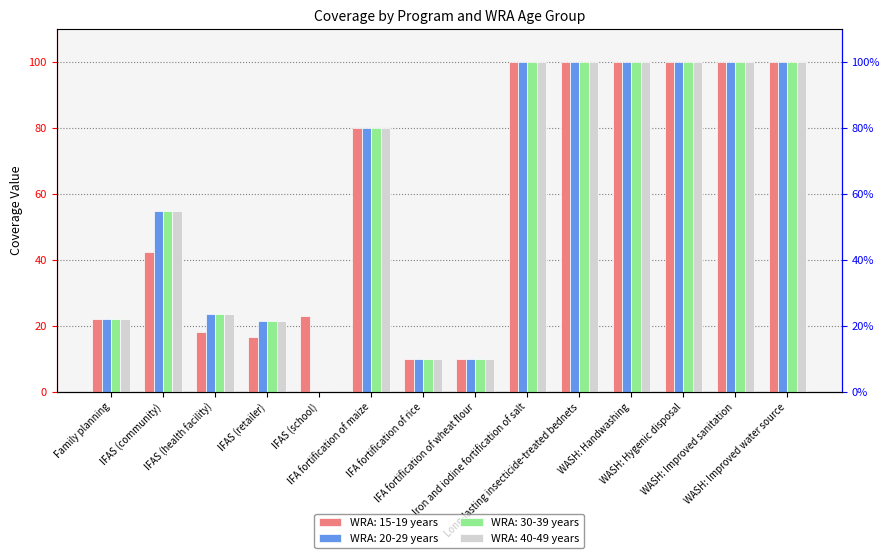

What is the difference between the maximum and second lowest values in the WRA: 15-19 years series?

0.9